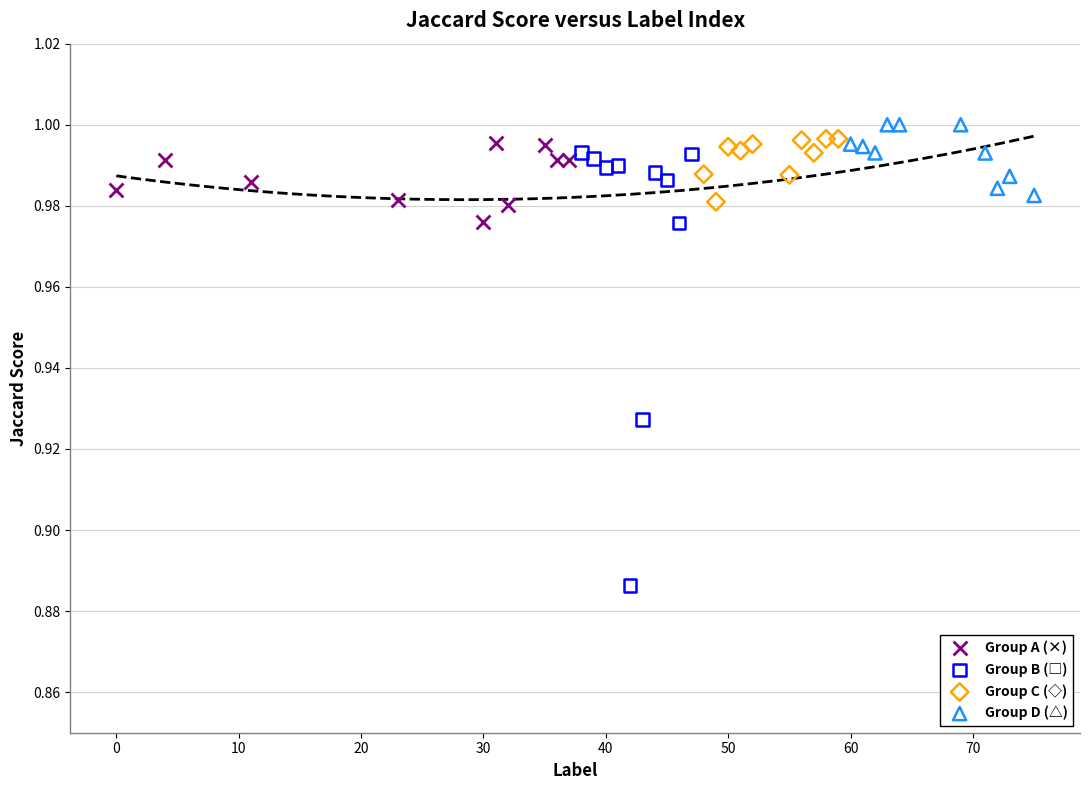

Which series reaches the maximum Y coordinate?

Group D (△)